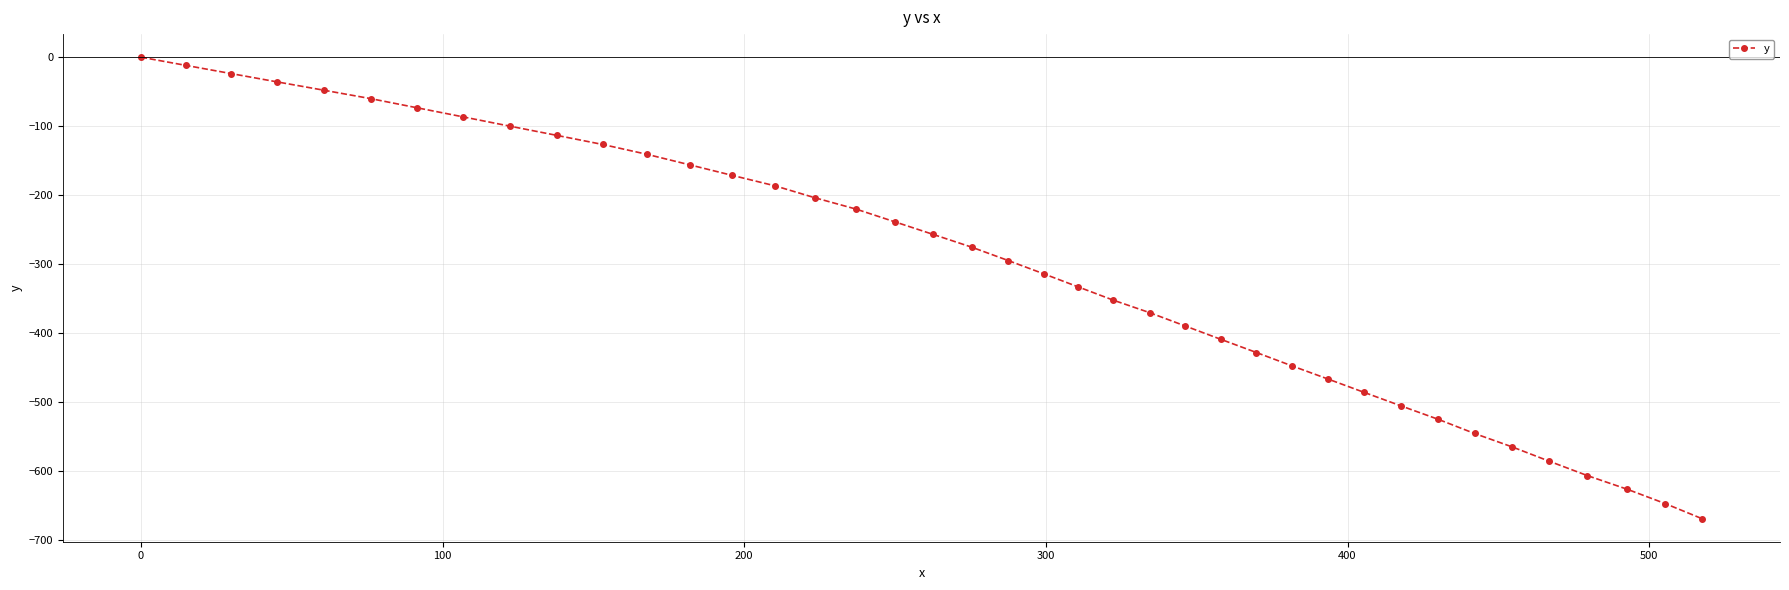

What is the difference between the second highest and second lowest values?

635.9